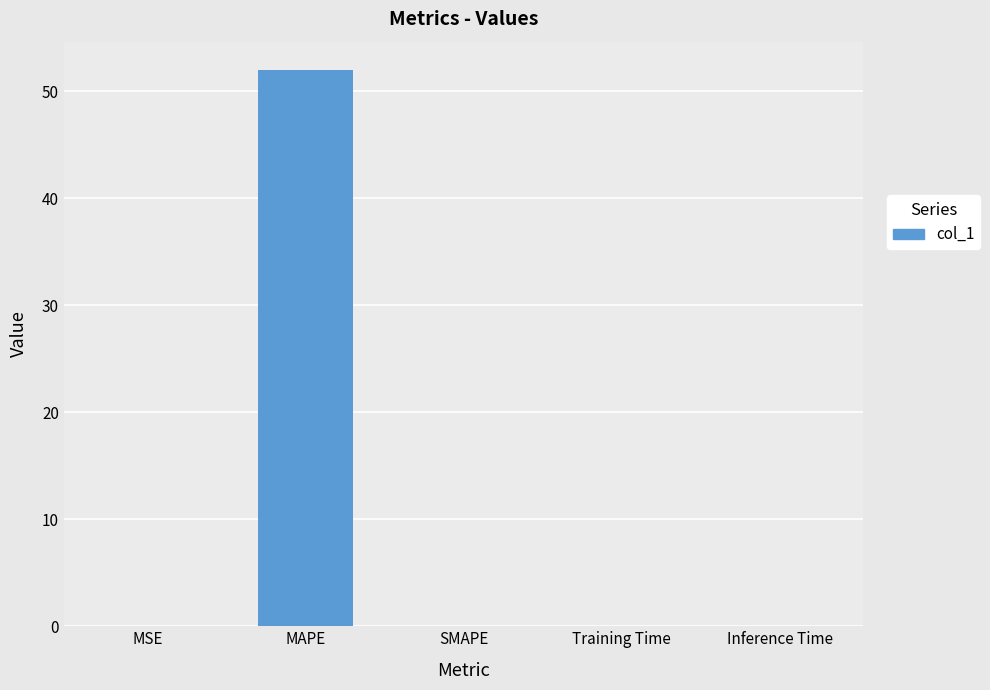

Which has a higher value, MSE or MAPE?

MAPE